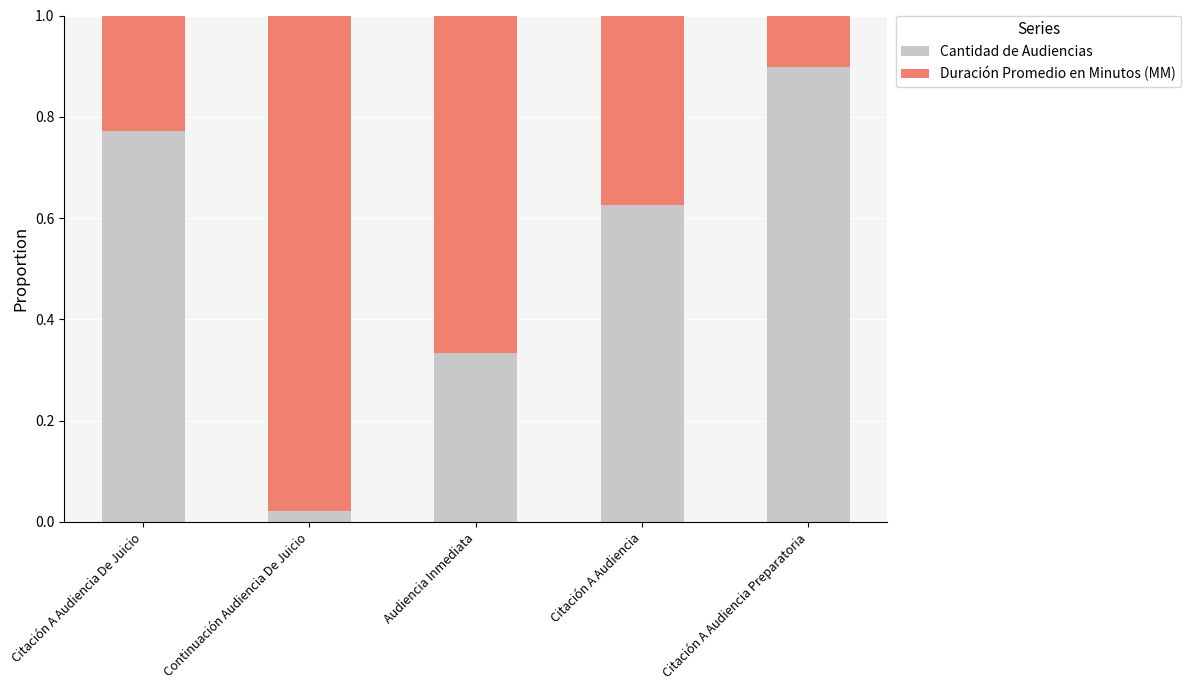

True or false: Cantidad de Audiencias has a value of 0.5 at Citación A Audiencia De Juicio.

False